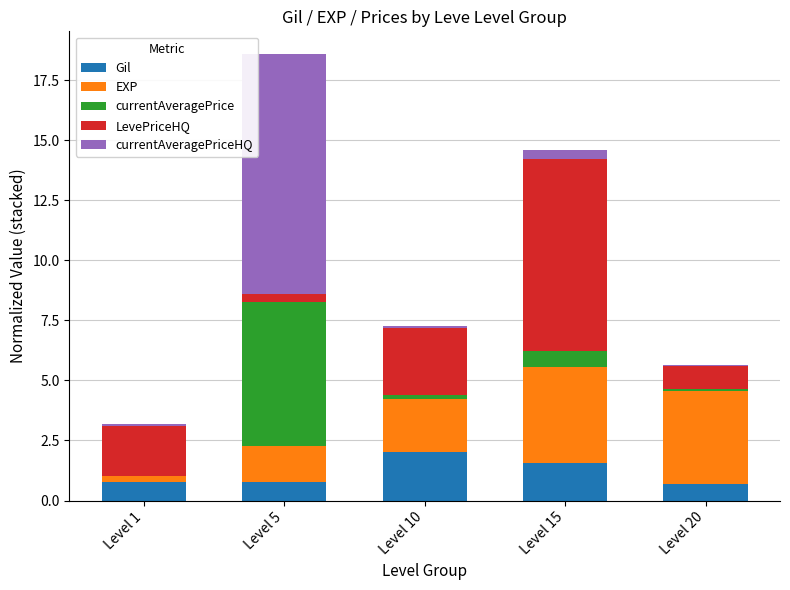

How many series are shown in this chart?

5